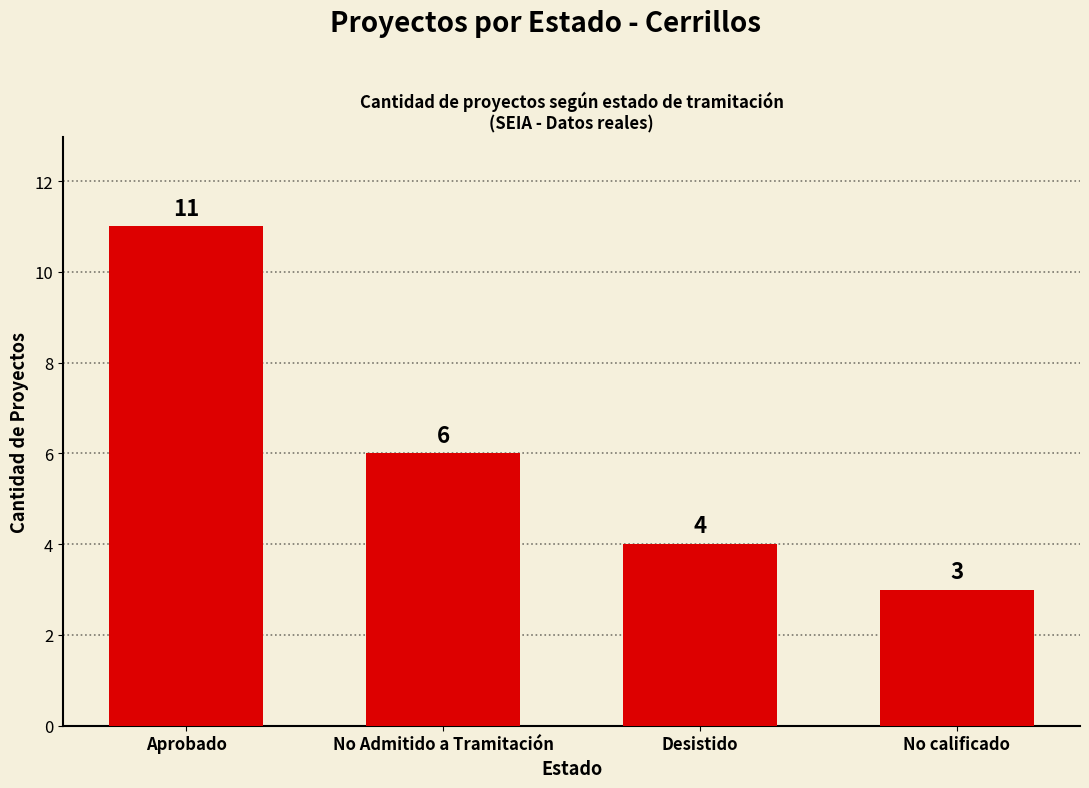

List the labels in order of value, smallest first.

No calificado, Desistido, No Admitido a Tramitación, Aprobado